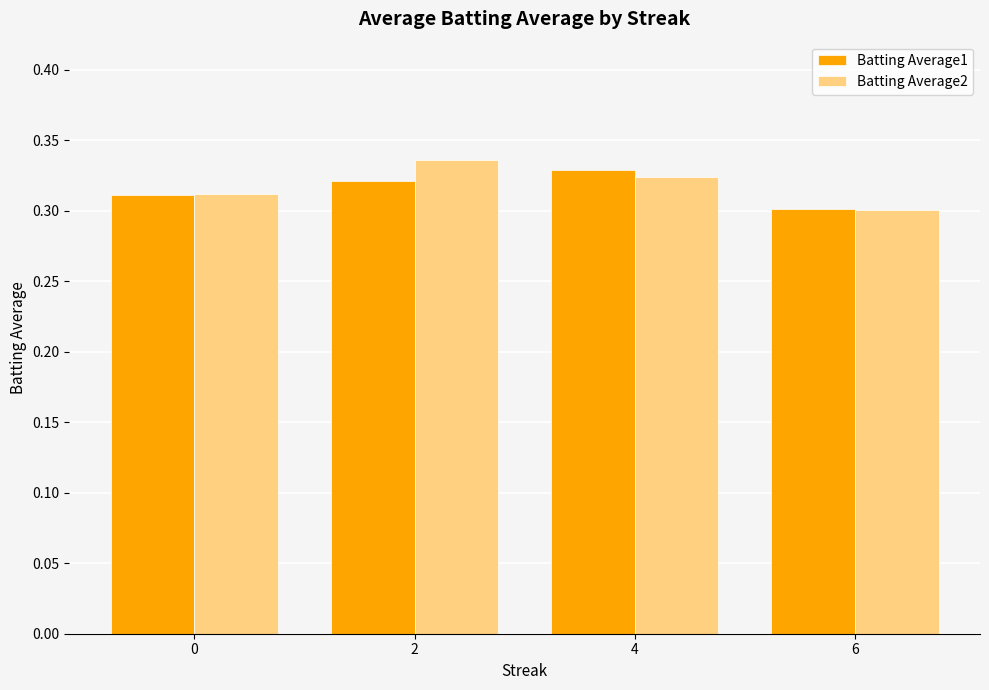

At which label is Batting Average2 closest to 0?

6